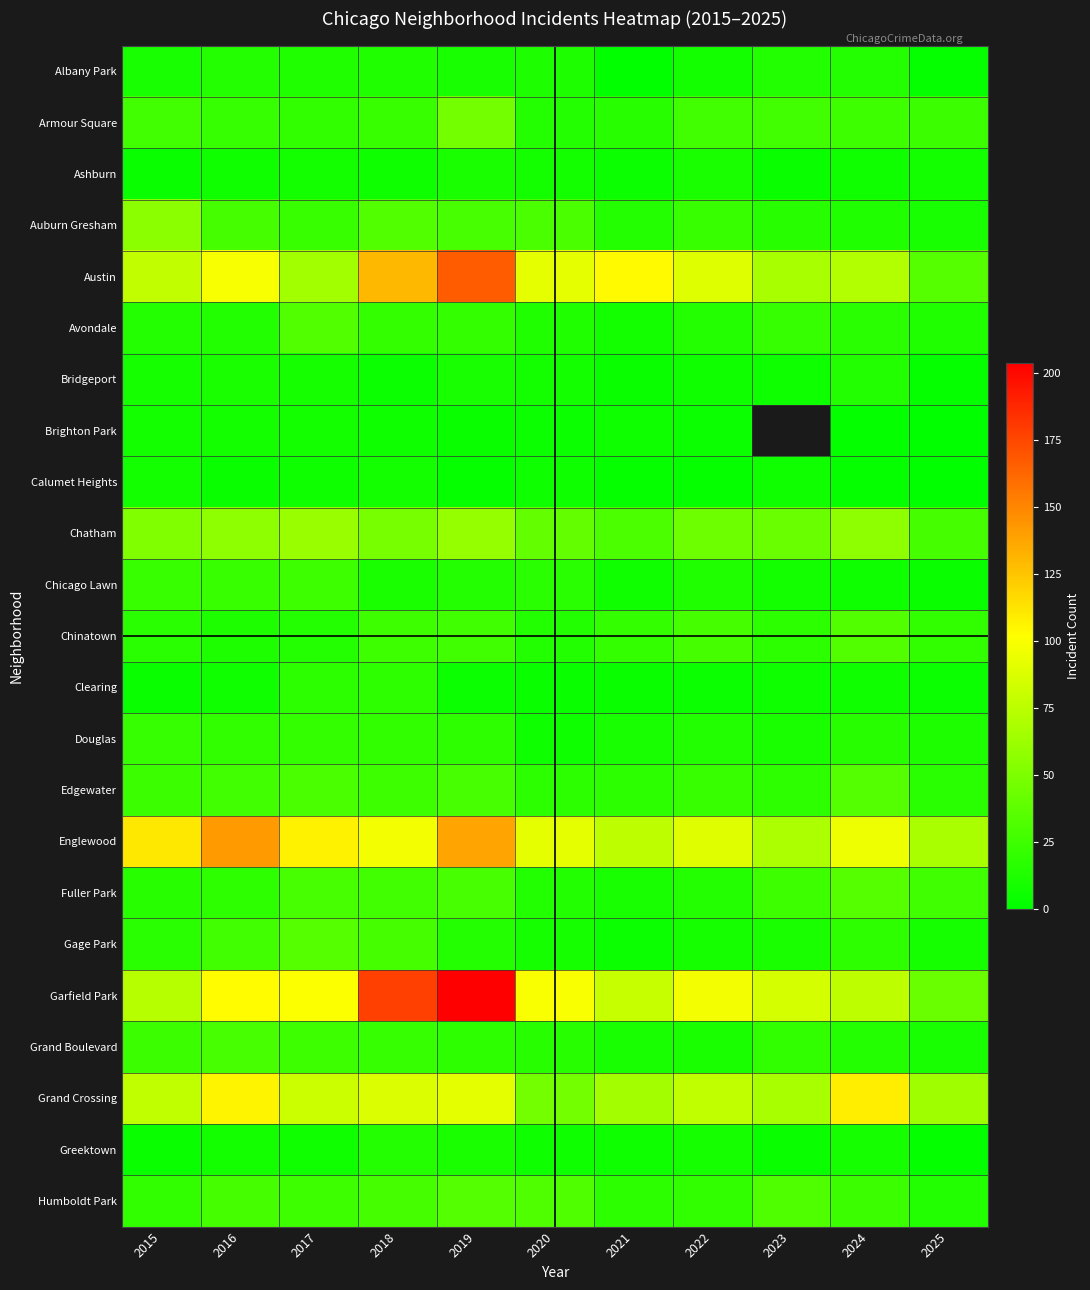

Between 2021 and 2020, which is larger?

2020